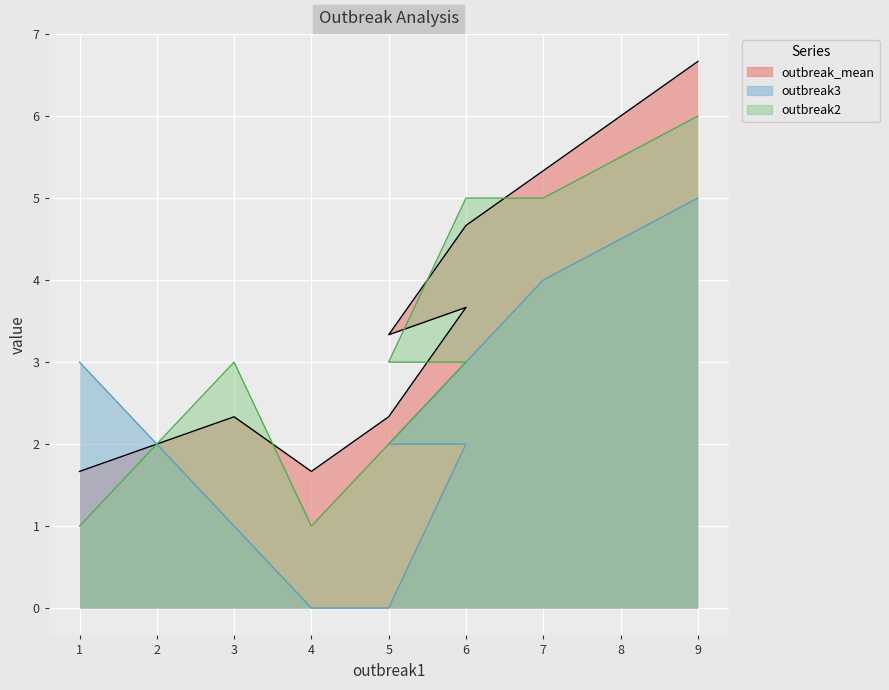

Rank the series by their maximum value, from lowest to highest.

outbreak3, outbreak2, outbreak_mean